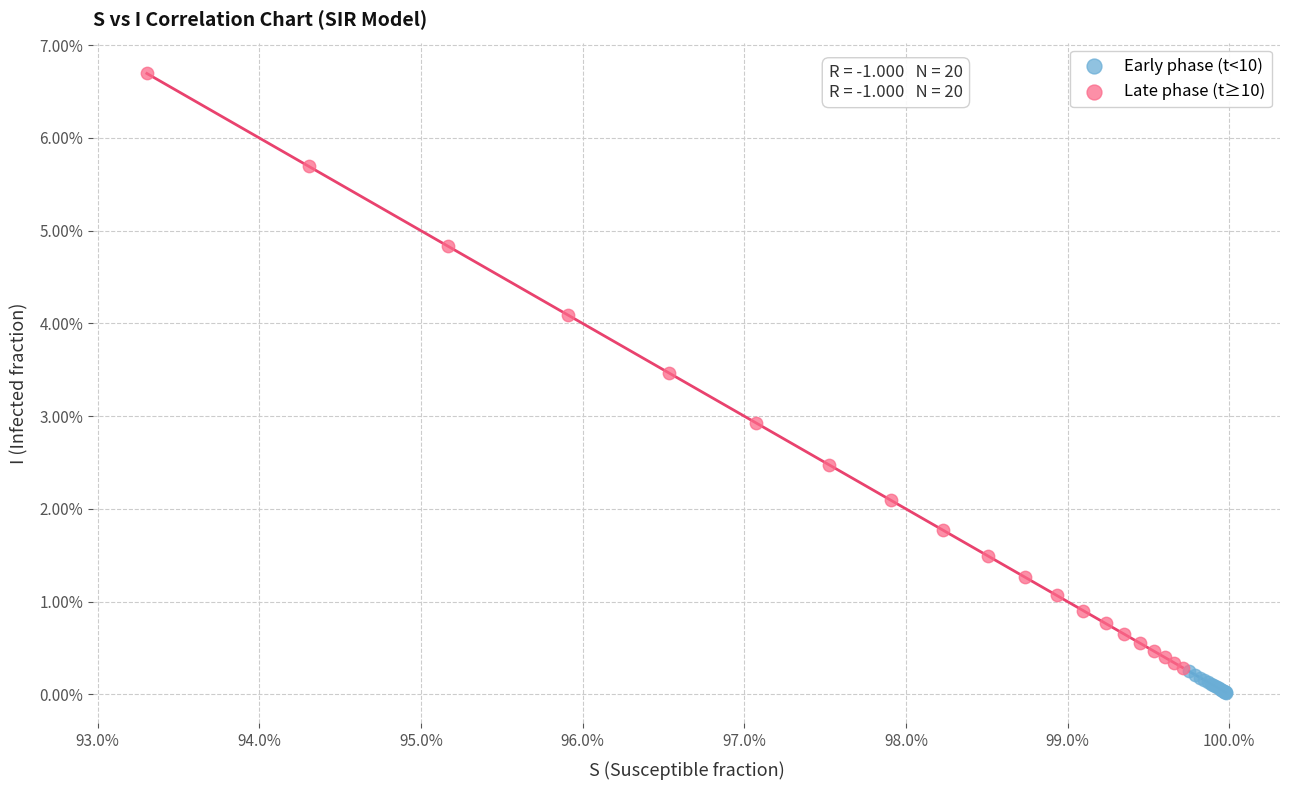

What are all the series names shown in the legend?

Early phase (t<10), Late phase (t≥10)